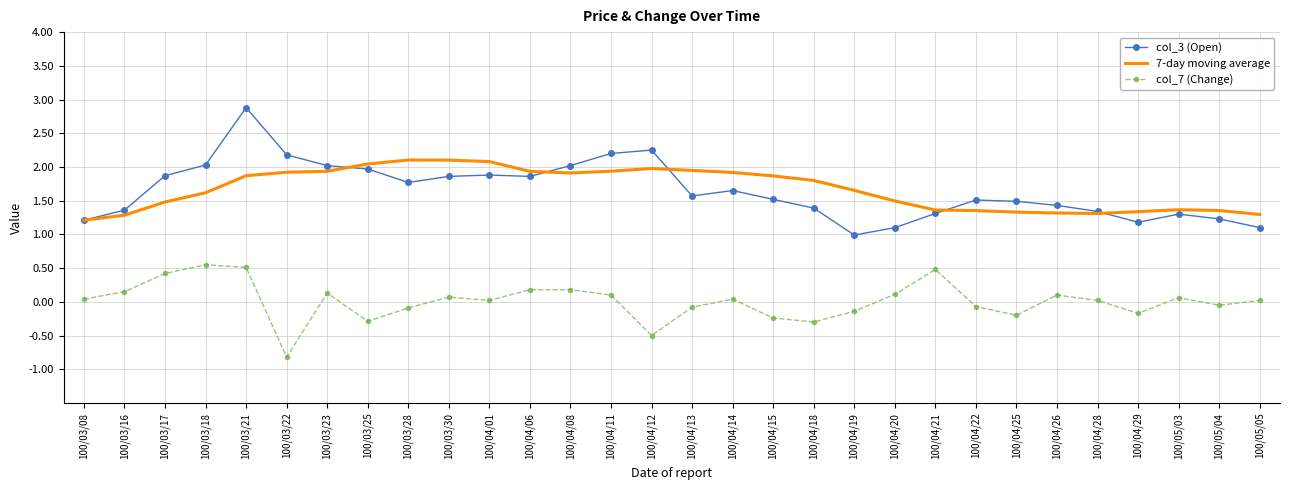

At 100/04/15, list the series in order from smallest to largest.

col_7 (Change), col_3 (Open), 7-day moving average